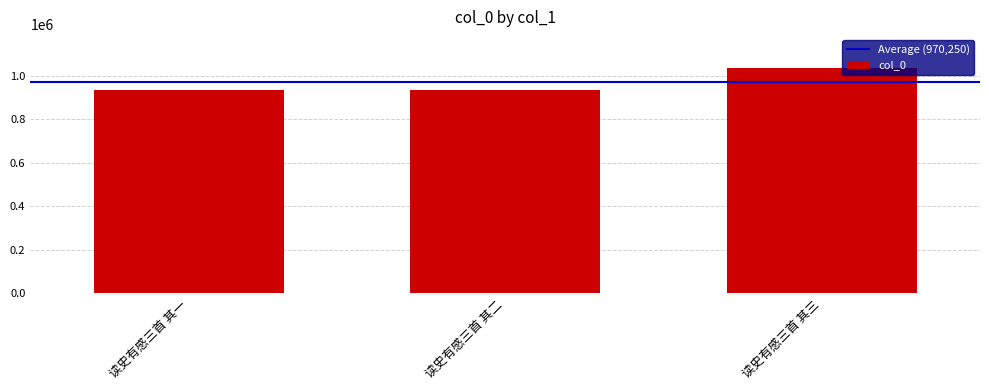

Between 读史有感三首 其三 and 读史有感三首 其一, which is larger?

读史有感三首 其三